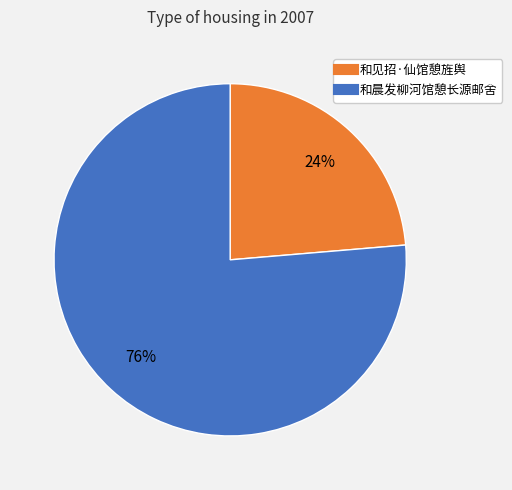

How many segments does this pie chart have?

2